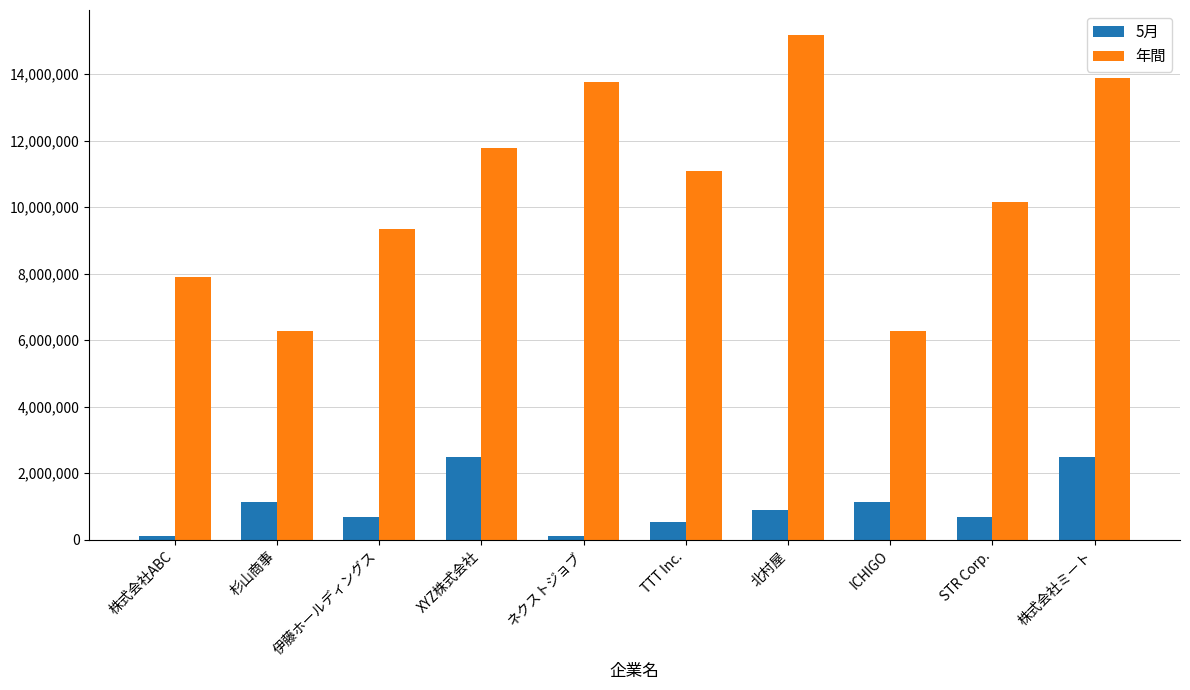

The value of 5月 at ICHIGO is 454760. True or false?

False